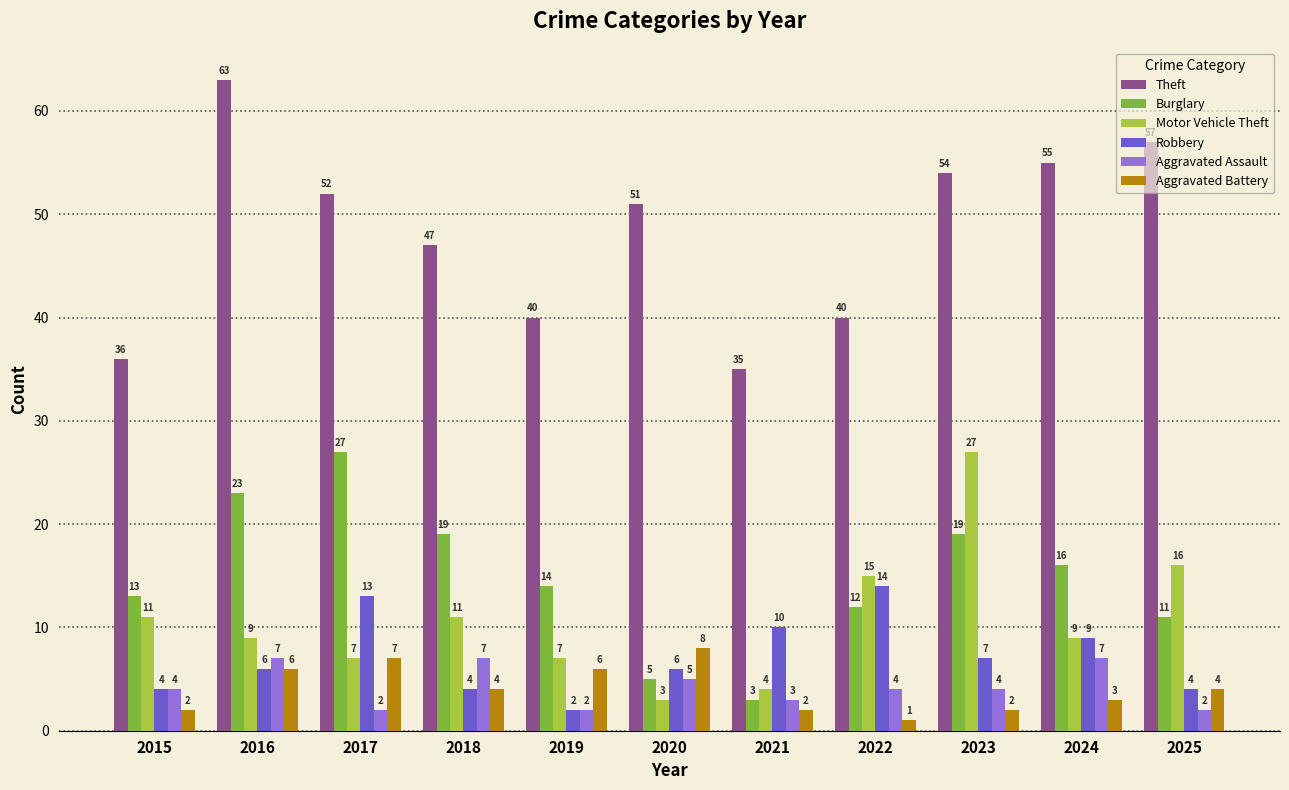

Is the value of Burglary at 2015 greater than the value of Aggravated Assault at 2017?

Yes